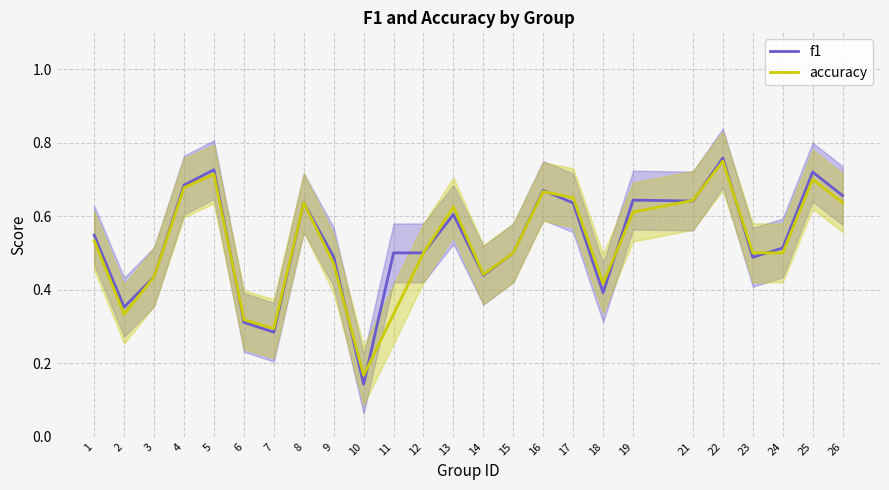

At how many categories does at least one series exceed 0?

25